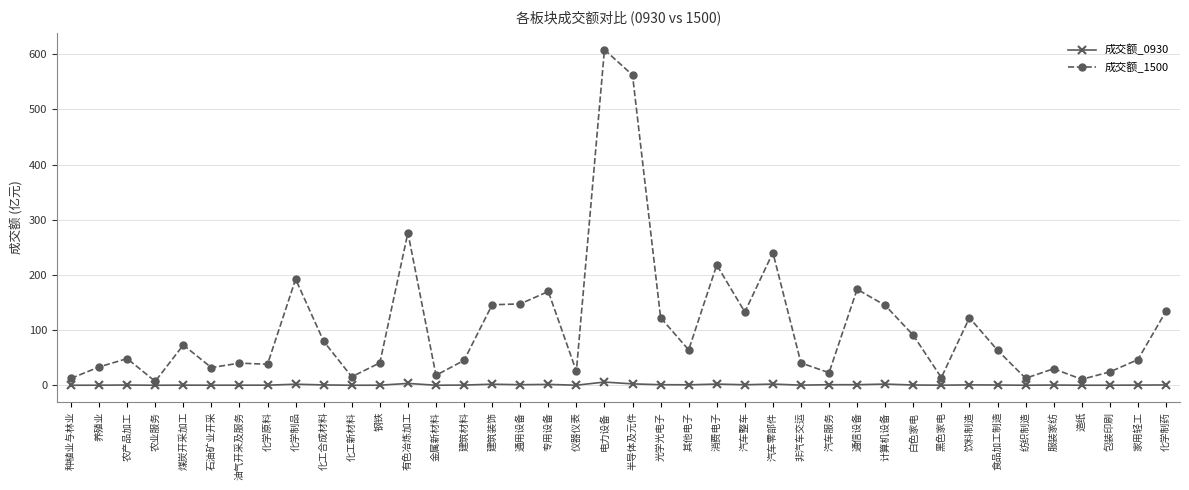

Read the 成交额_0930 value at 有色冶炼加工.

3.3